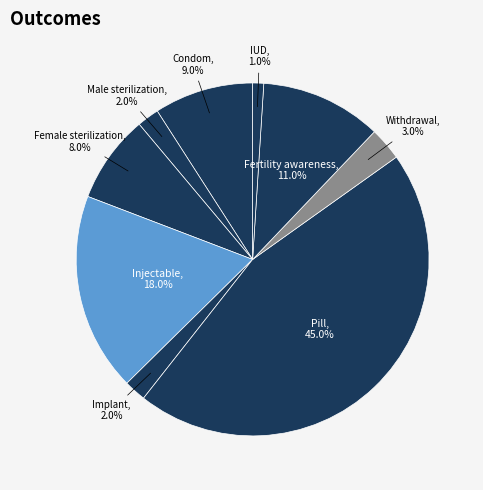

Does Pill represent more than half of the total?

No